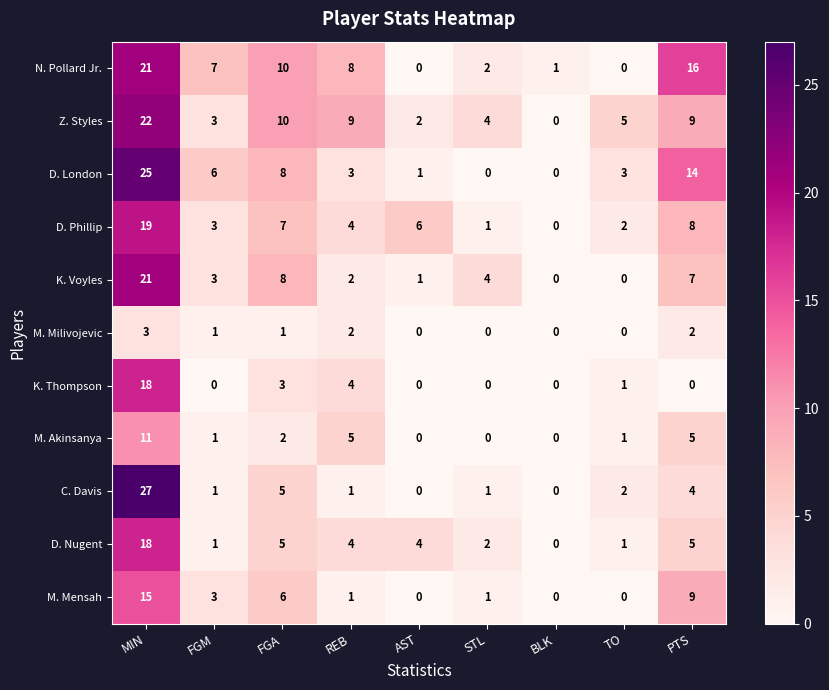

What is the total value across all series at STL?

15